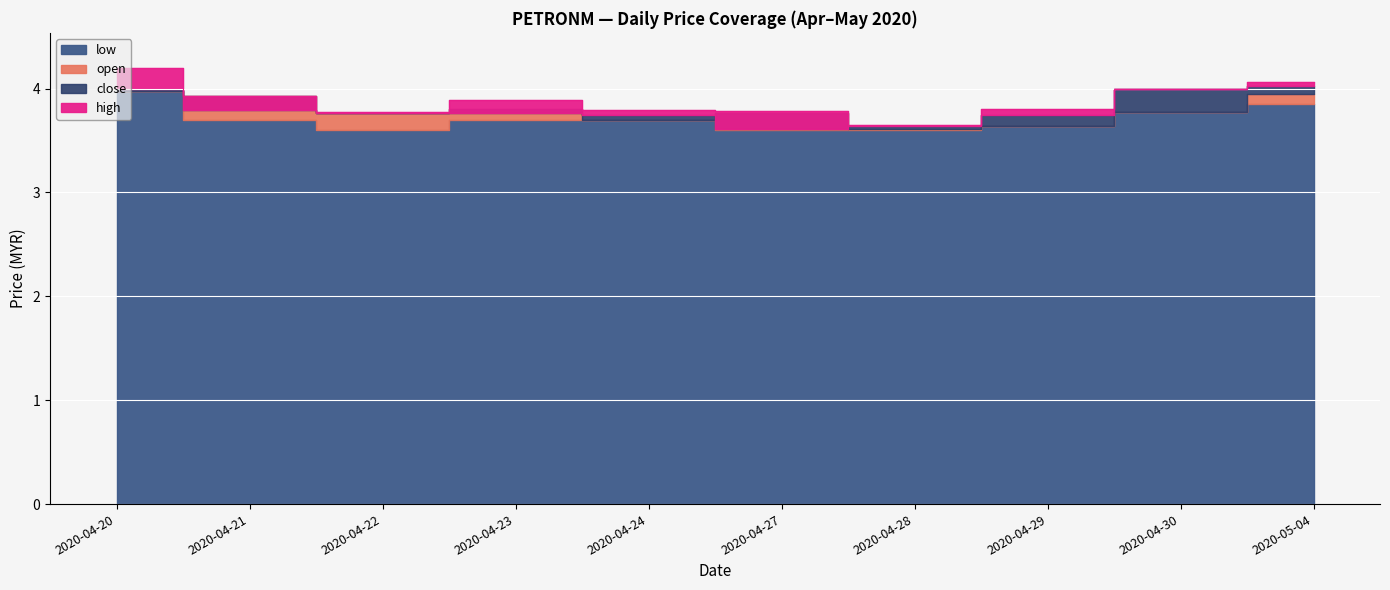

Between 2020-04-24 and 2020-04-30, which series saw the biggest shift?

close